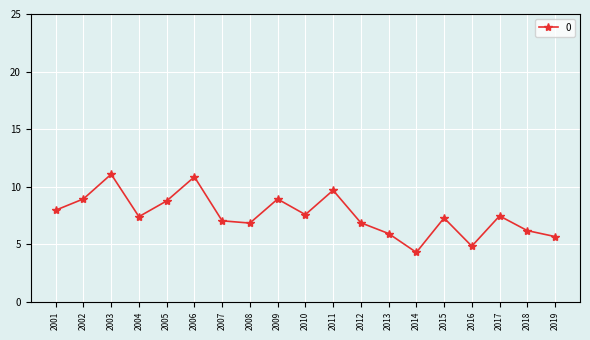

Count the number of data series in this chart.

1